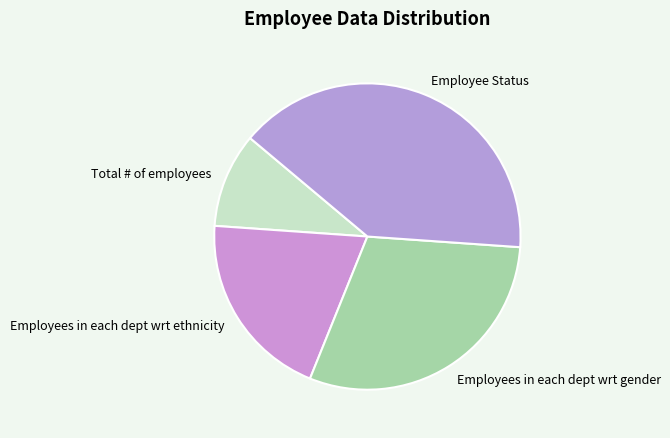

Combined, do Employees in each dept wrt ethnicity and Employee Status account for over 50%?

Yes